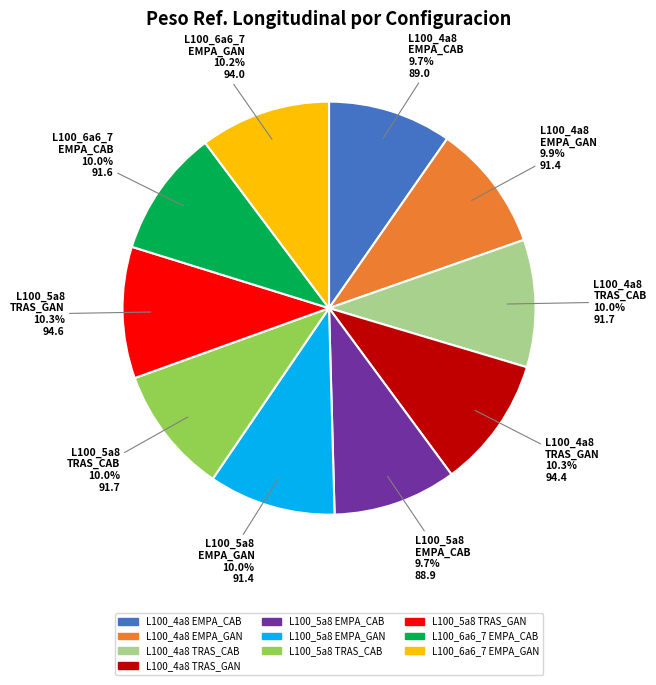

Which has a higher value, L100_5a8 TRAS_GAN or L100_4a8 EMPA_CAB?

L100_5a8 TRAS_GAN